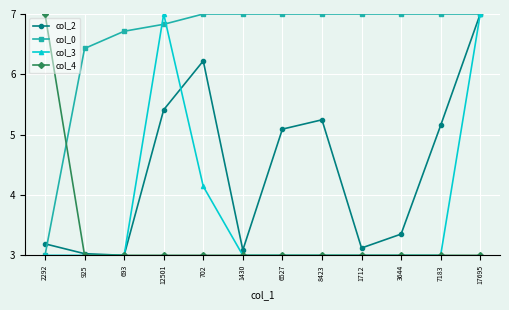

How many interior local peaks does the col_2 series have?

2